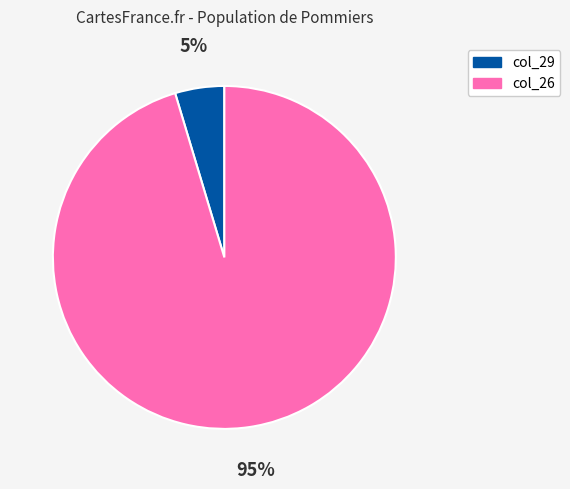

Which category has the smallest portion of the pie?

col_29